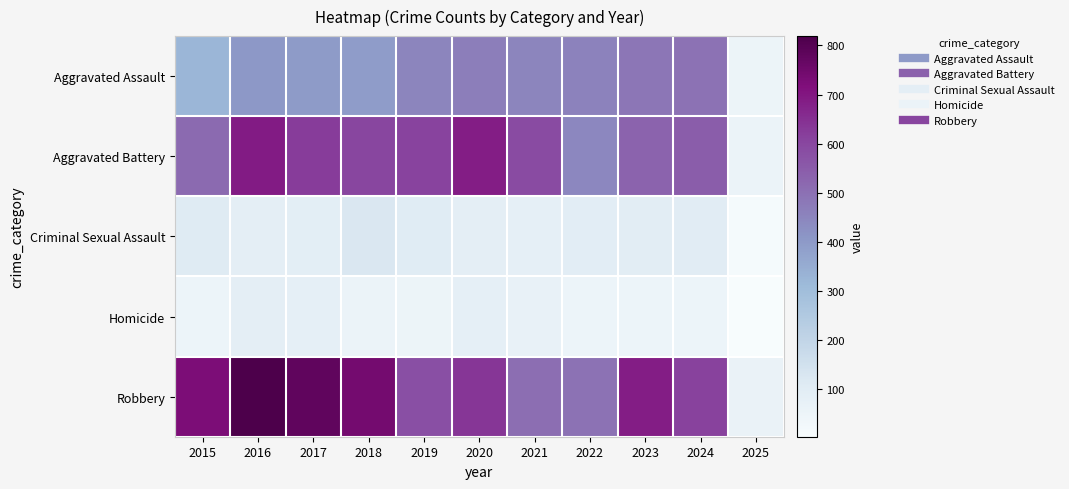

What is the total value across all series at 2024?

1798